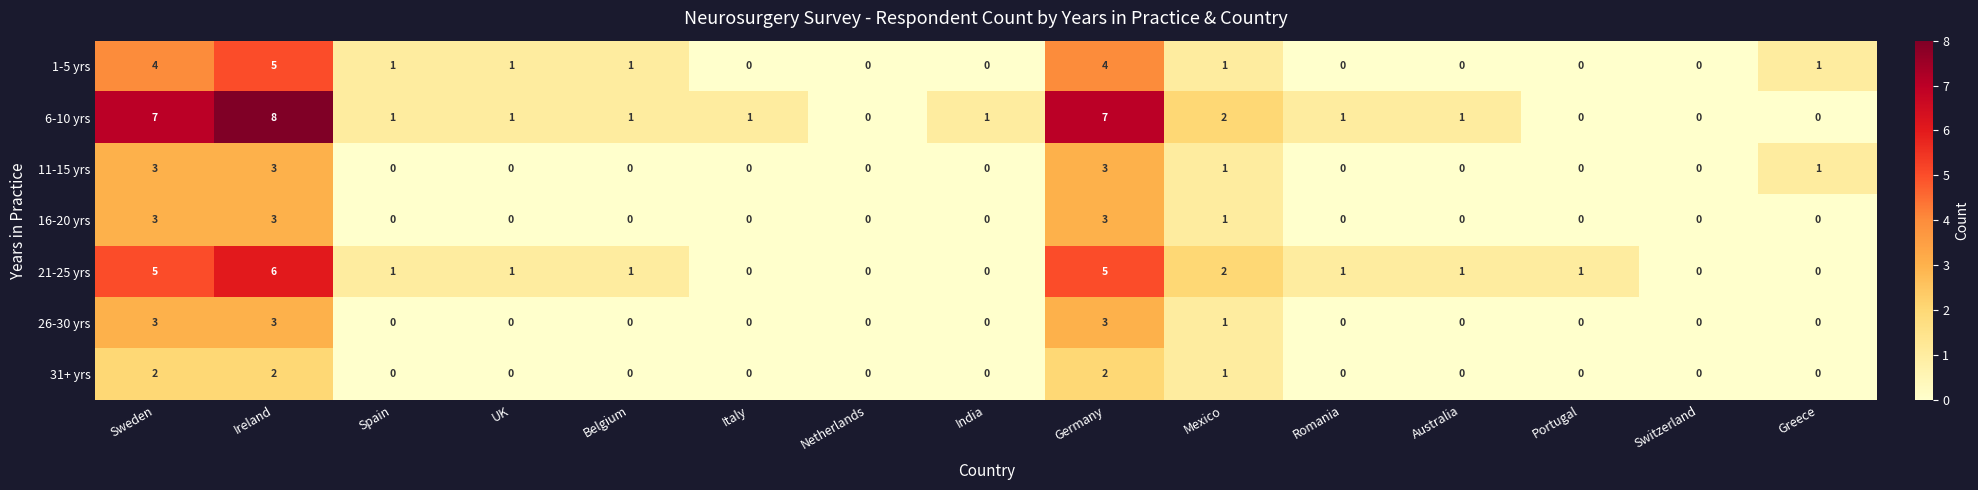

What is the spread (max minus min) of values at Romania?

1